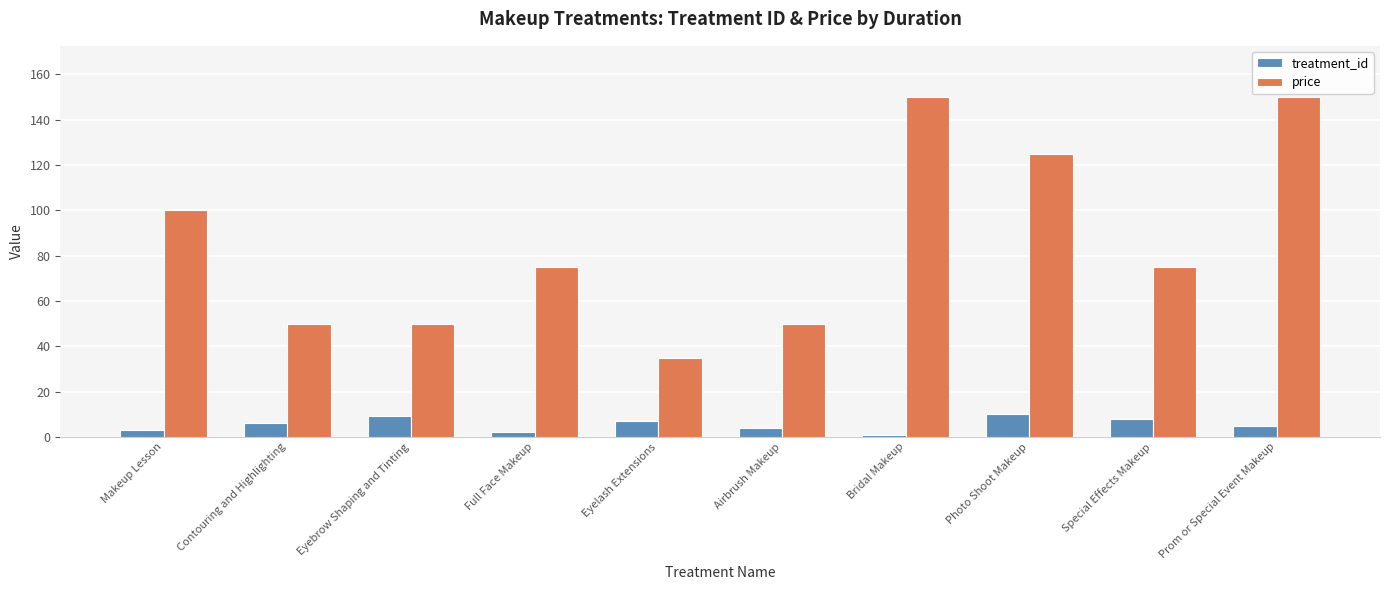

True or false: price has a value of 50 at Eyebrow Shaping and Tinting.

True